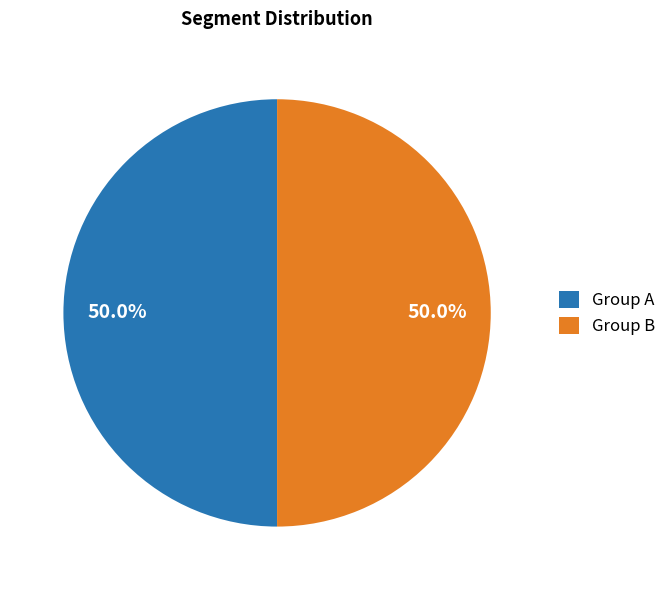

Combined, what portion of the pie is Group B and Group A?

100.0%